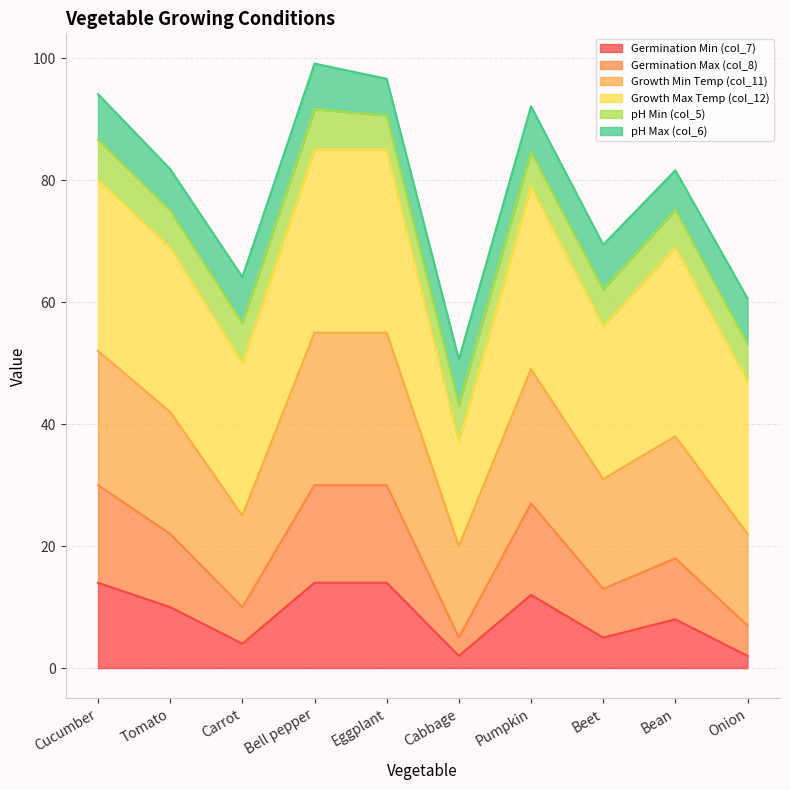

What is the maximum value for Germination Min (col_7)?

14.0